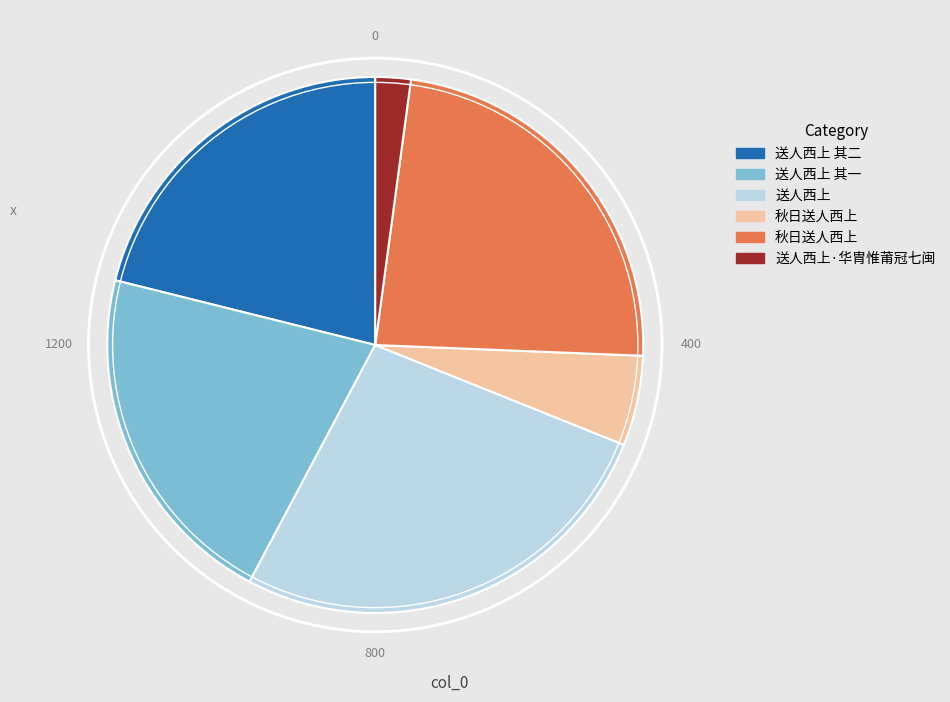

Does any single category account for the majority?

No